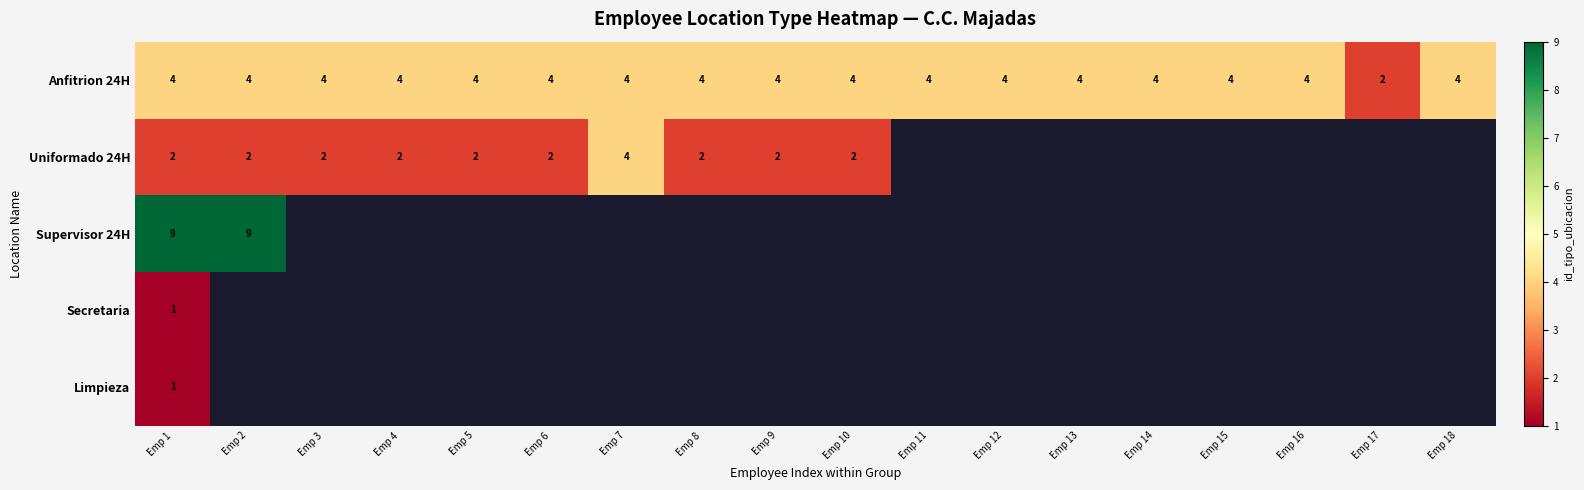

What is the approximate value of Anfitrion 24H at Emp 1?

4